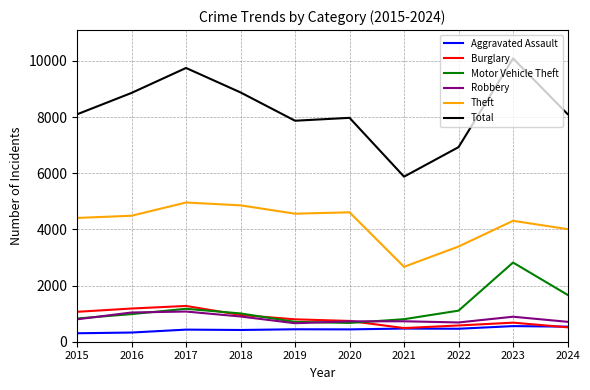

At which label does Theft reach its minimum?

2021